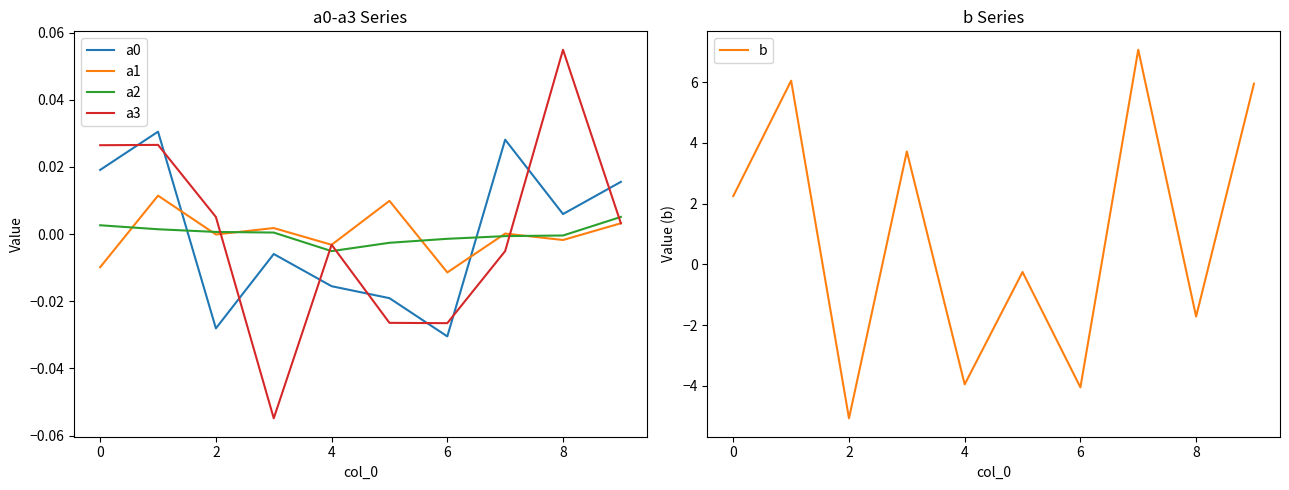

True or false: a3 and a2 intersect in this chart.

True